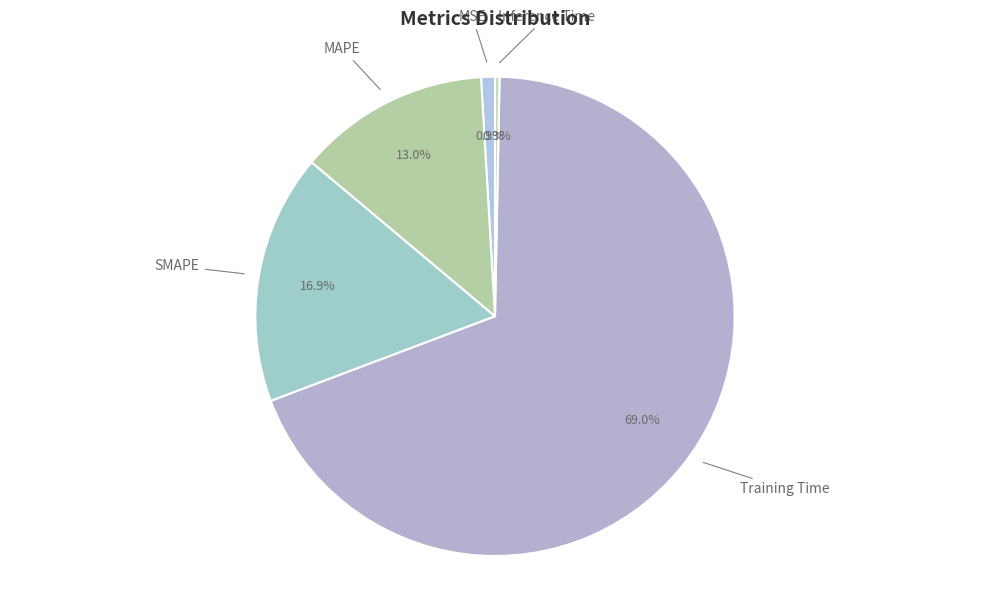

Does MSE account for over 50% of the chart?

No